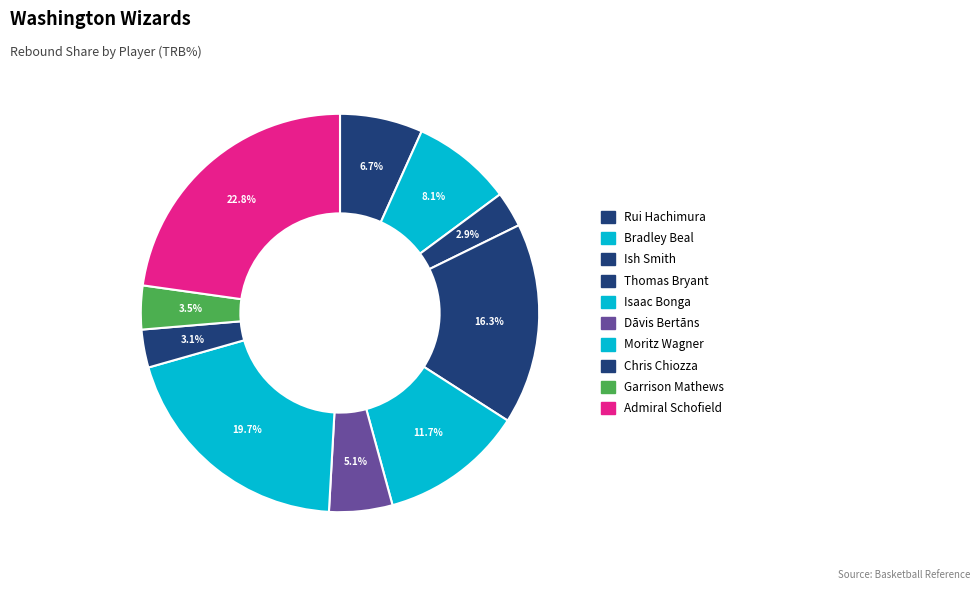

Count the number of slices in the pie.

10